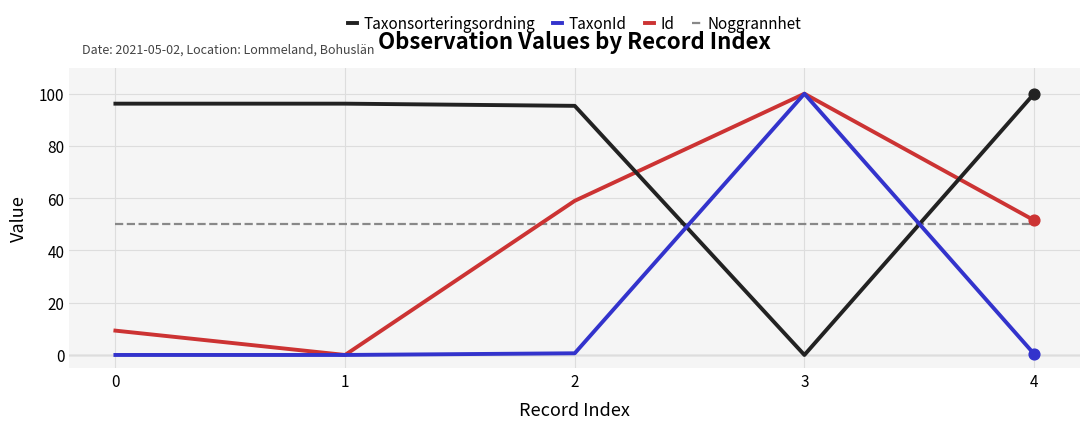

At which category is the sum across all series the highest?

3